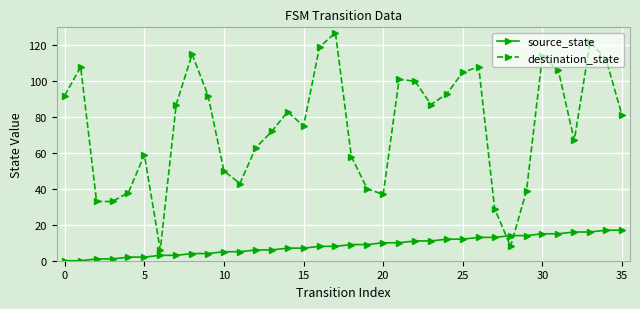

Which series has the widest spread of values?

destination_state